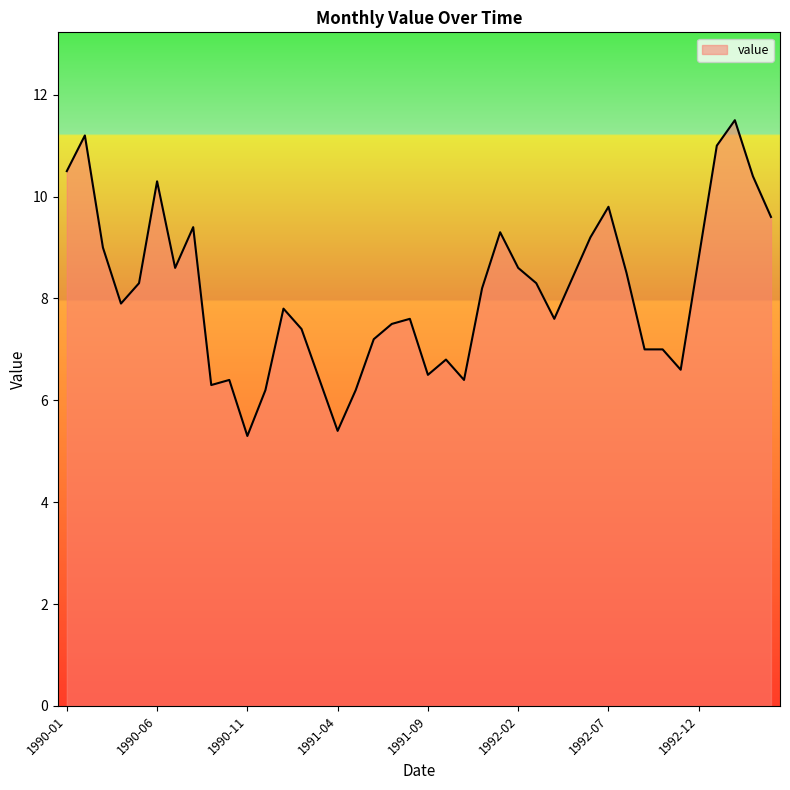

What is the greatest value displayed?

11.5